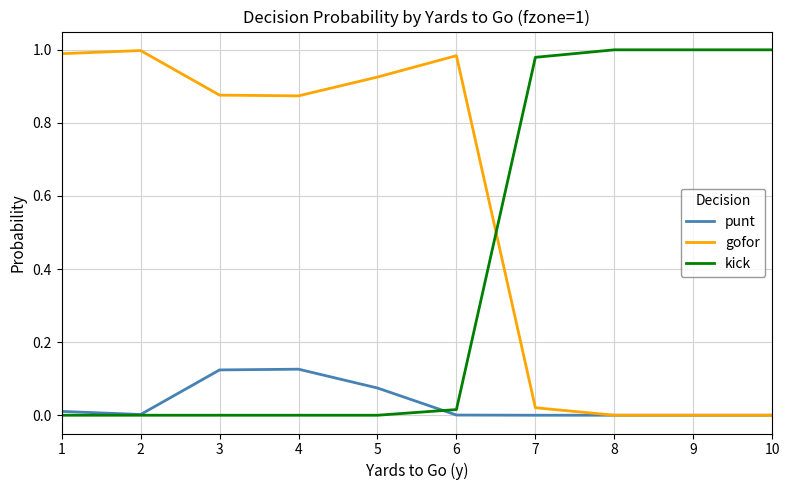

Which series has the largest total across all categories?

gofor